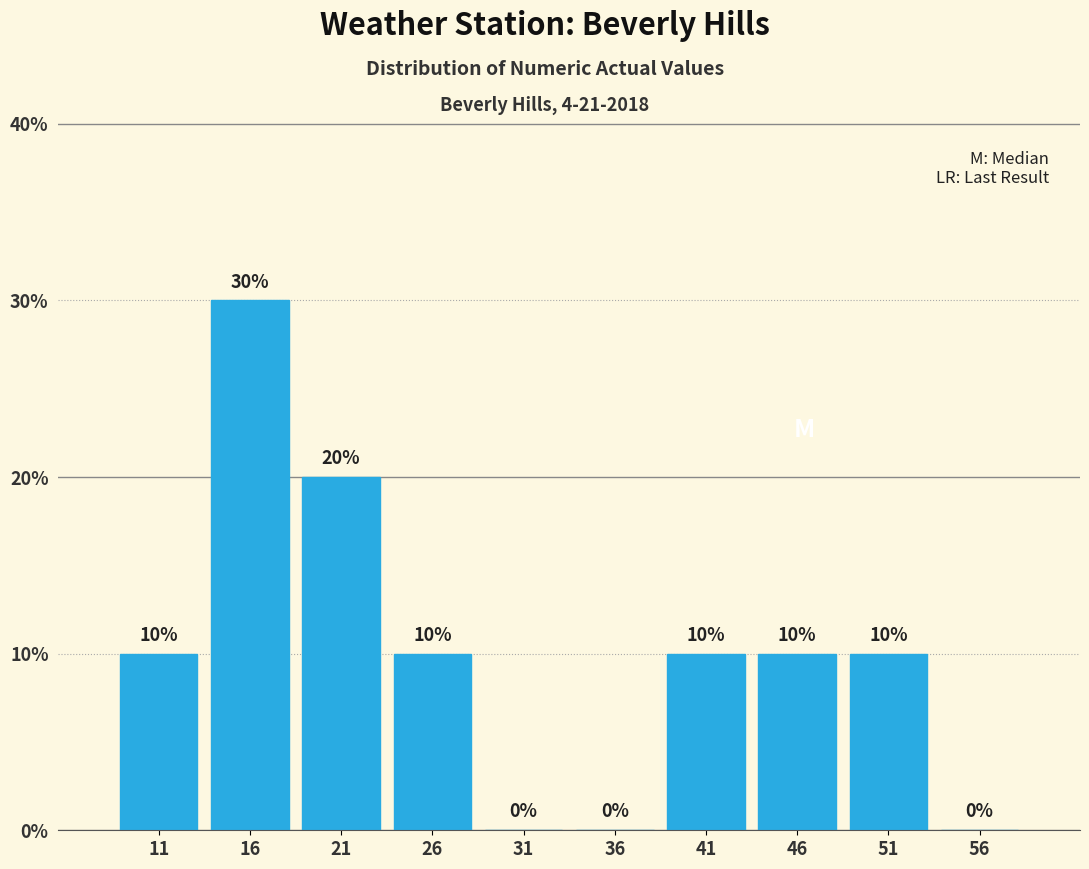

Reading left to right, list every bar in this chart as the range it spans on the x-axis followed by its height.

9 to 14: 10
14 to 19: 30
19 to 24: 20
24 to 29: 10
29 to 34: 0
34 to 39: 0
39 to 44: 10
44 to 49: 10
49 to 54: 10
54 to 59: 0